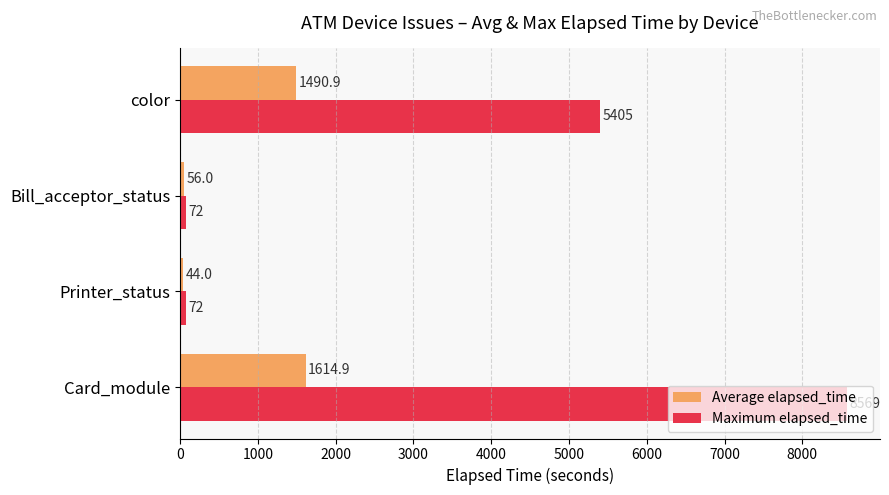

What is the sum of all Maximum elapsed_time values?

14118.0